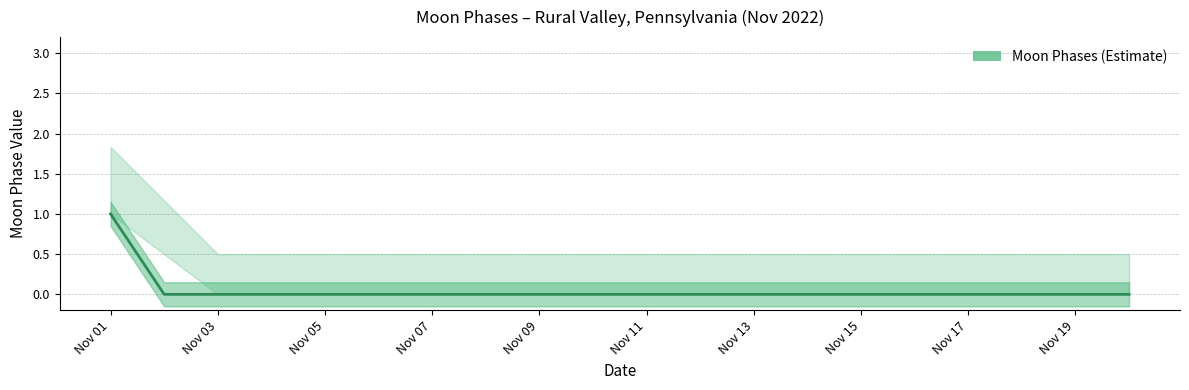

How many values are between 0 and 1?

20